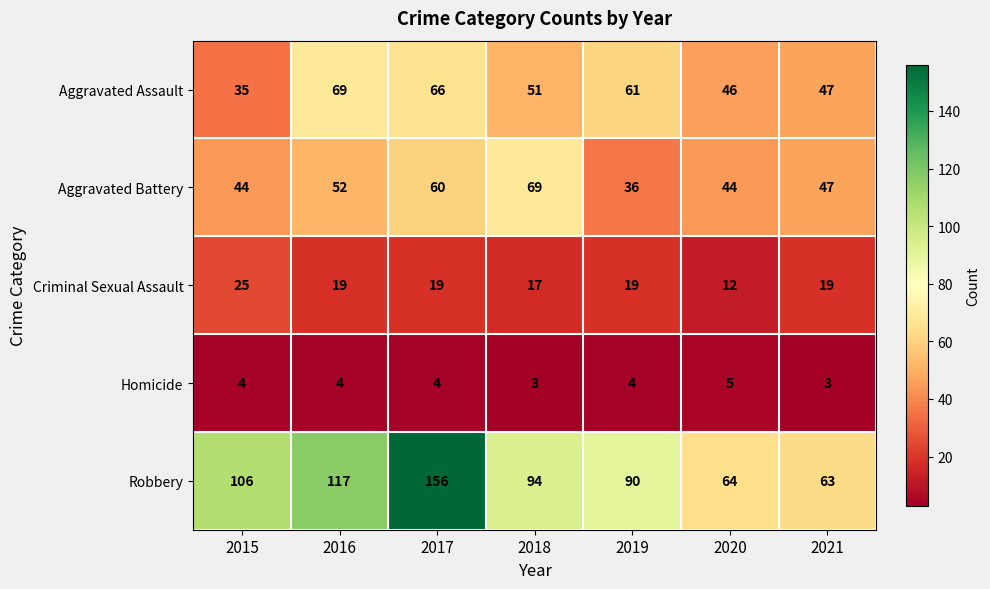

Which series has the largest range (max minus min)?

Robbery